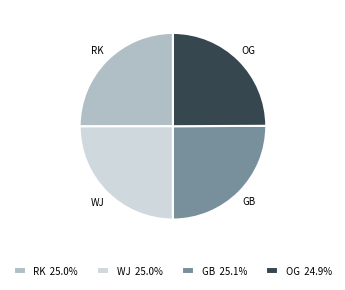

The WJ slice represents 25% of the pie. True or false?

True